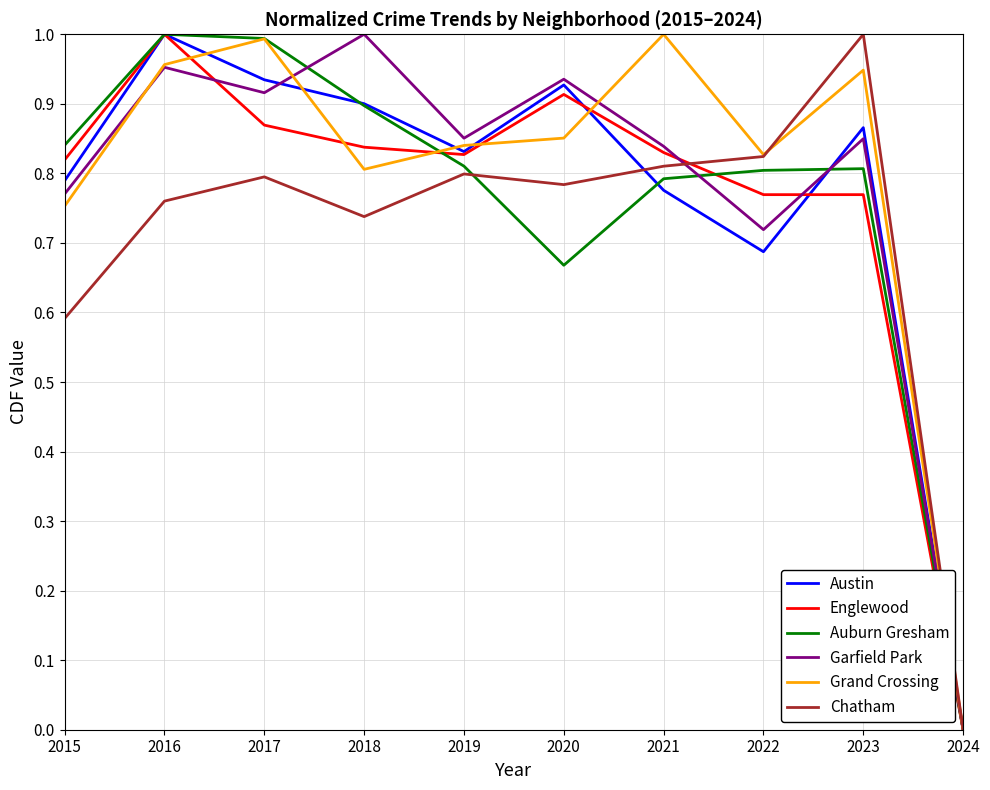

Which category has the lowest value across all series?

2024